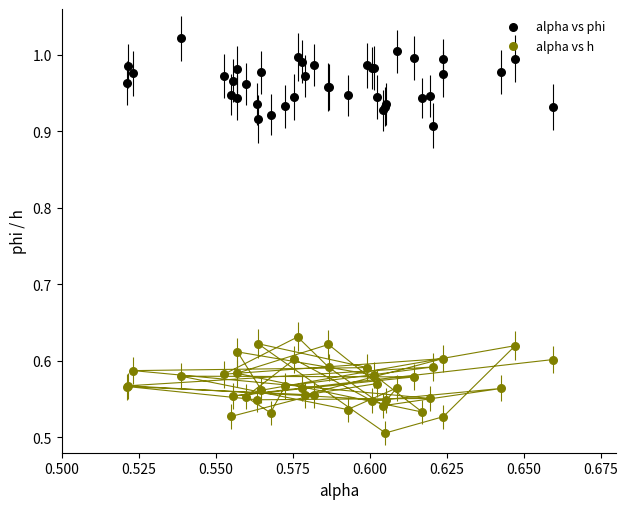

Which series contains the lowest Y value?

alpha vs h